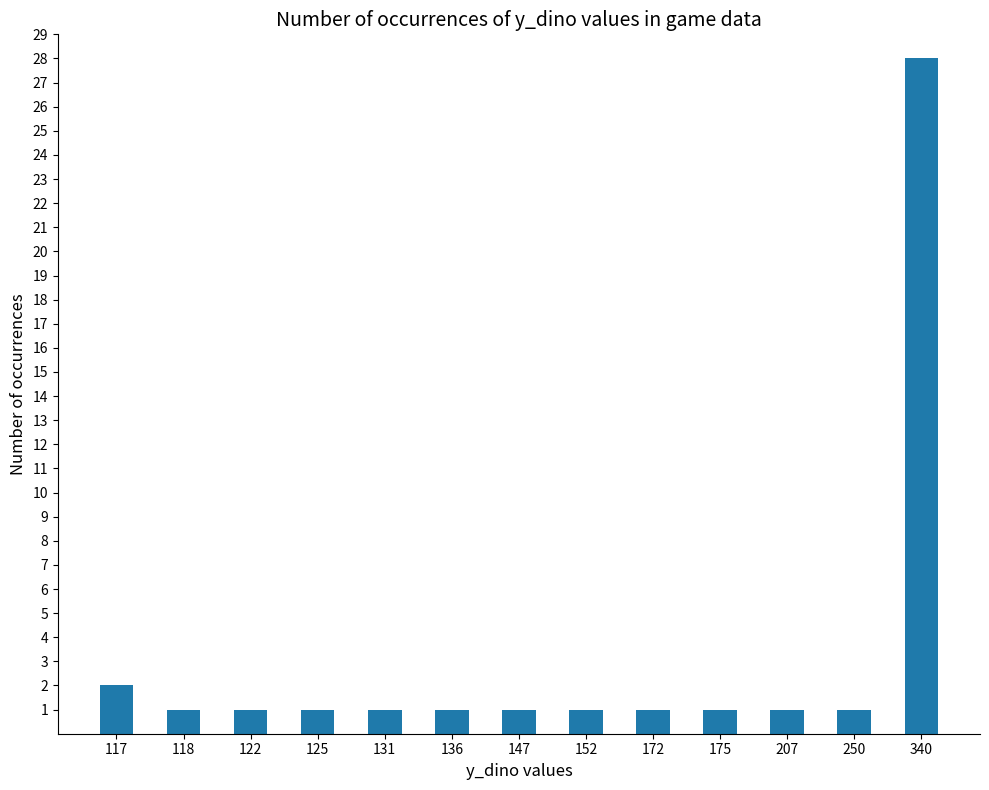

Is it true that the value at 172 is 0?

False